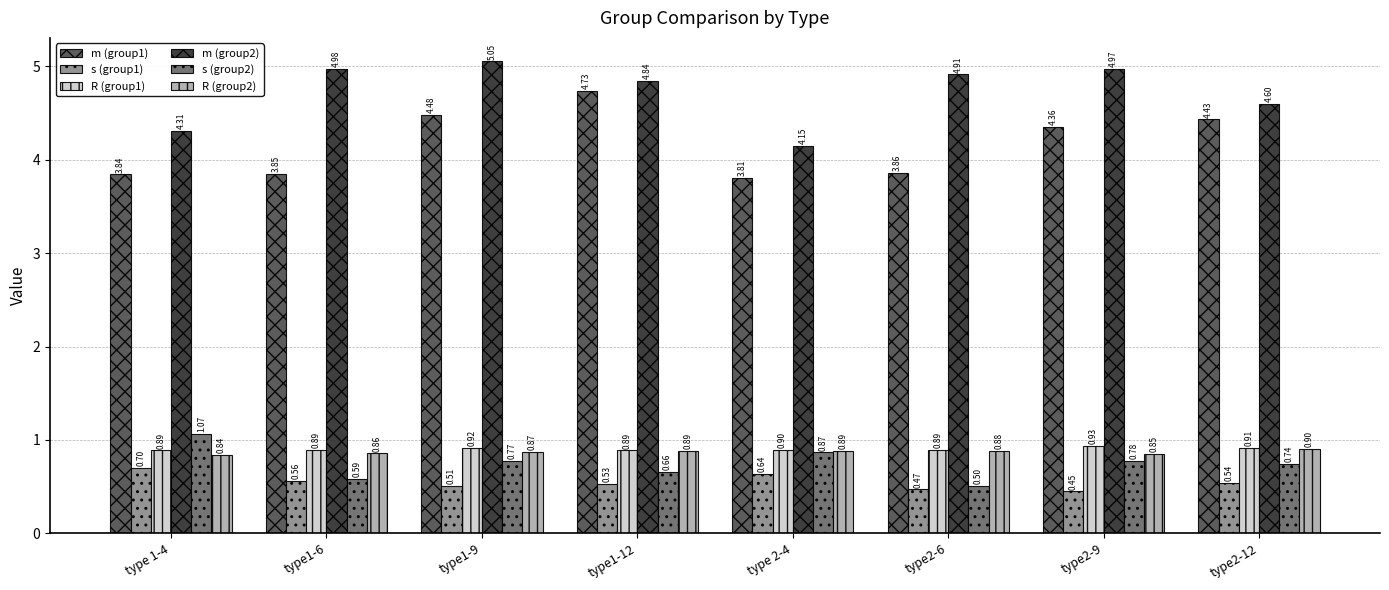

At which label is R (group2) closest to 0?

type 1-4